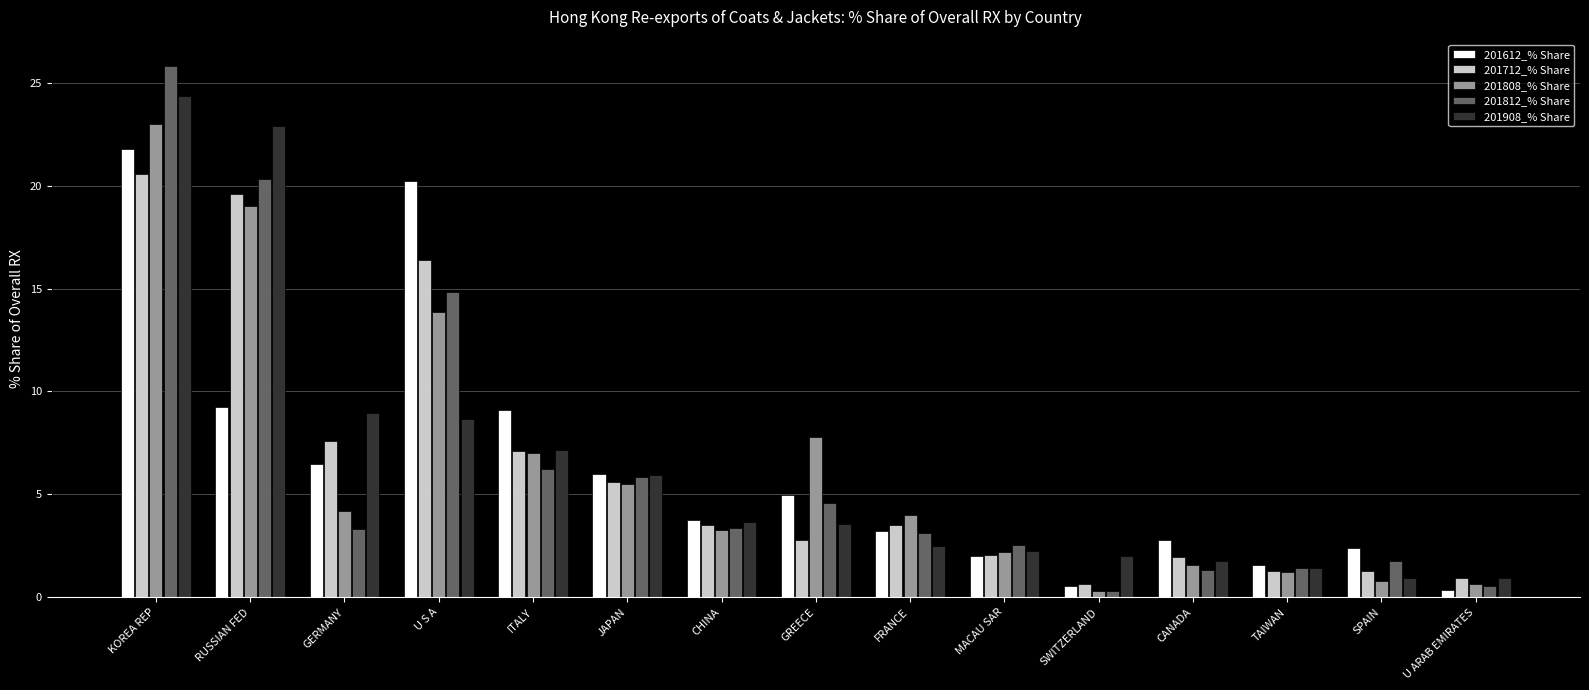

What is the total value across all series at SPAIN?

7.1